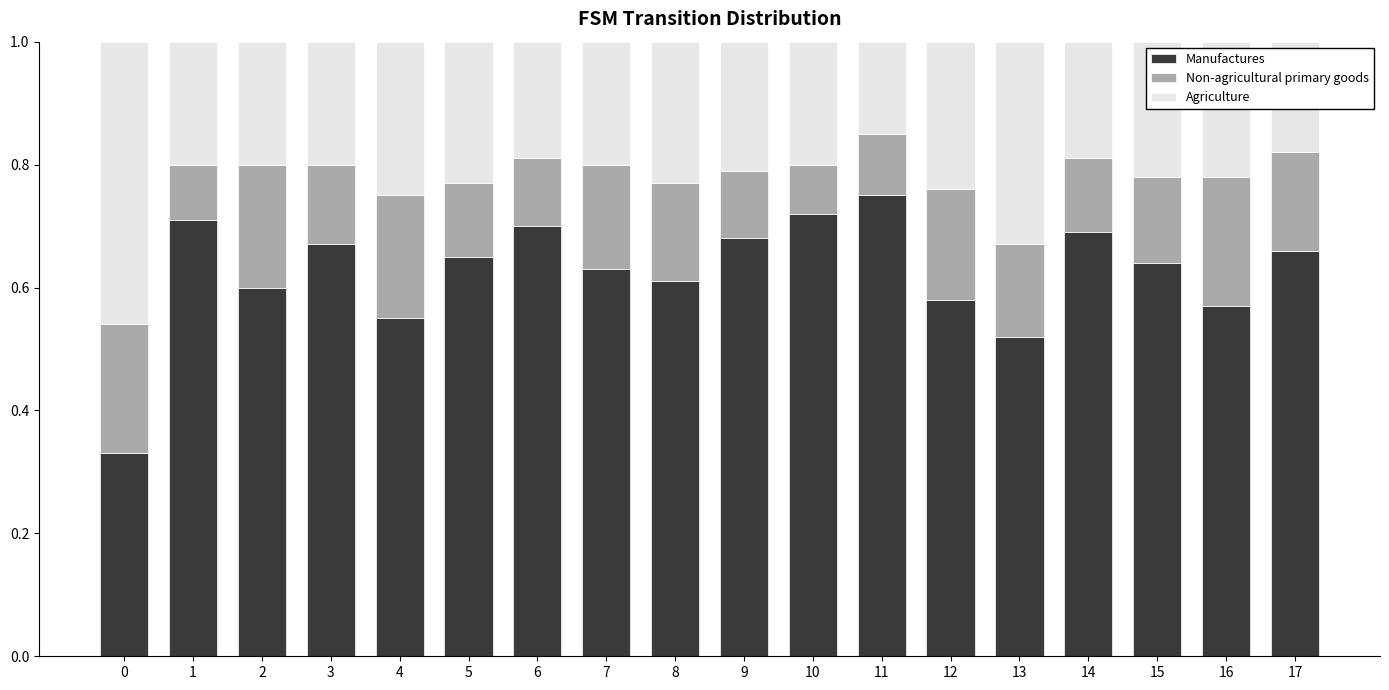

What is the total value across all series at 3?

1.0